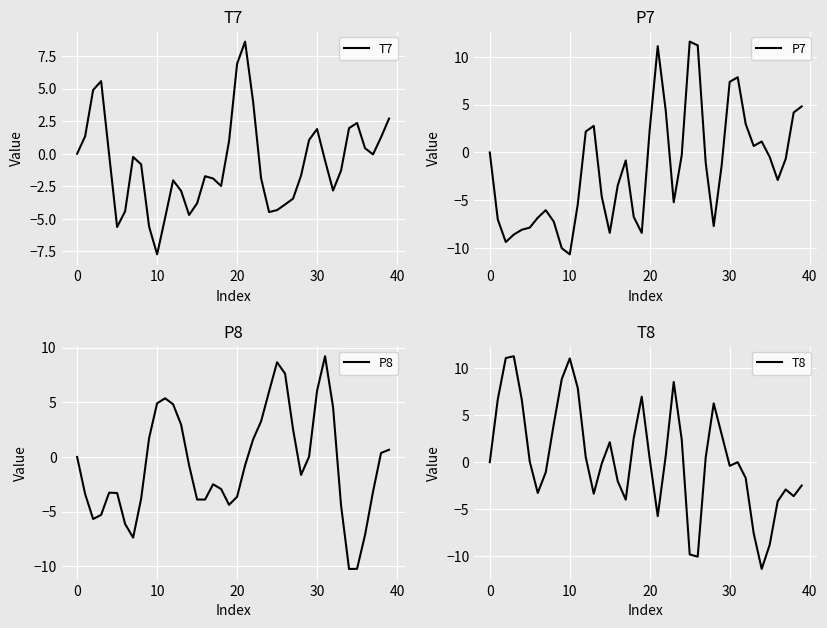

What is the maximum value for P8?

9.2